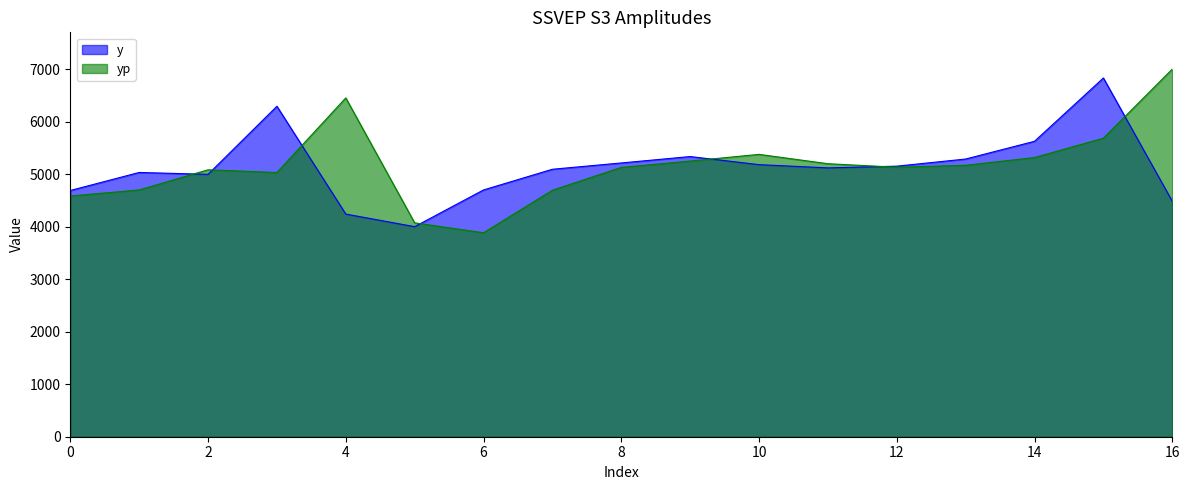

How many interior local peaks does the yp series have?

3